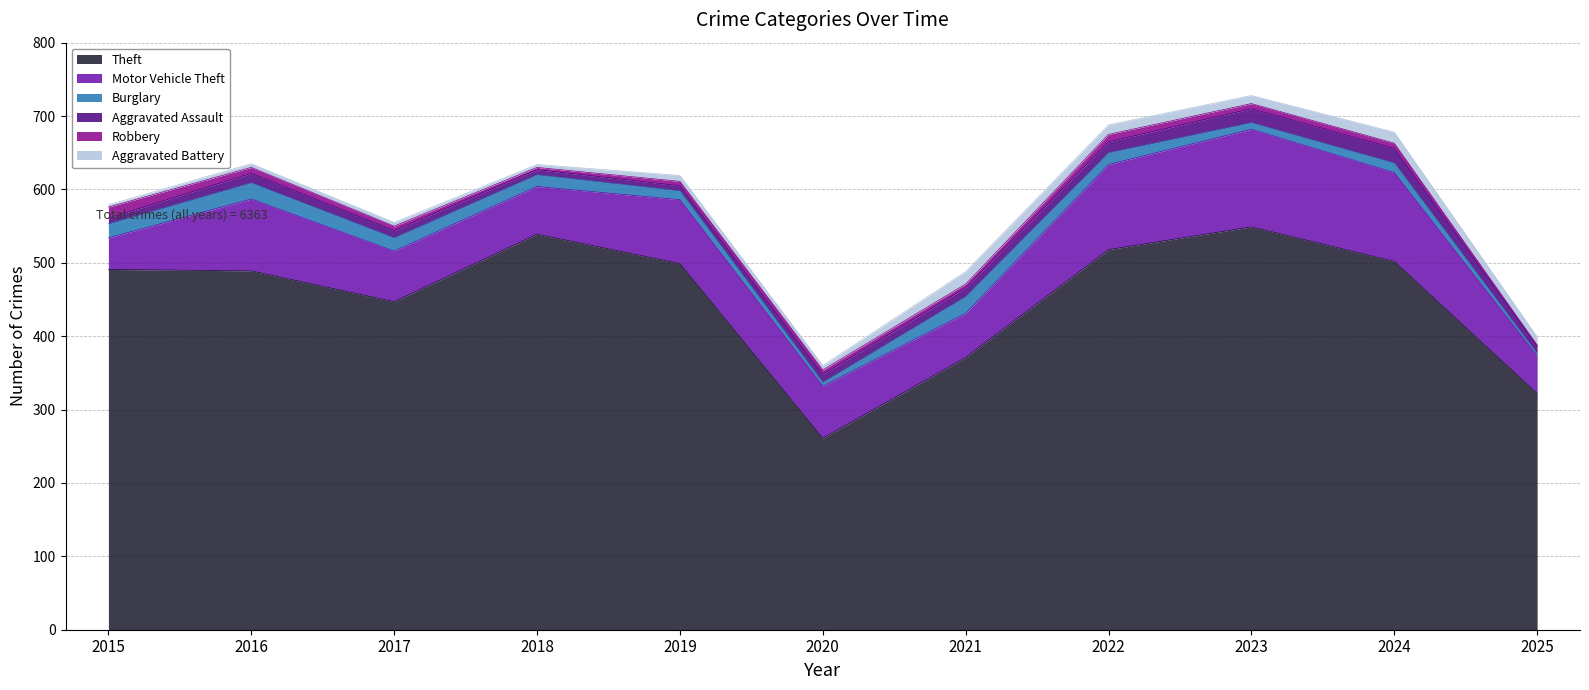

True or false: Aggravated Assault and Aggravated Battery intersect in this chart.

True